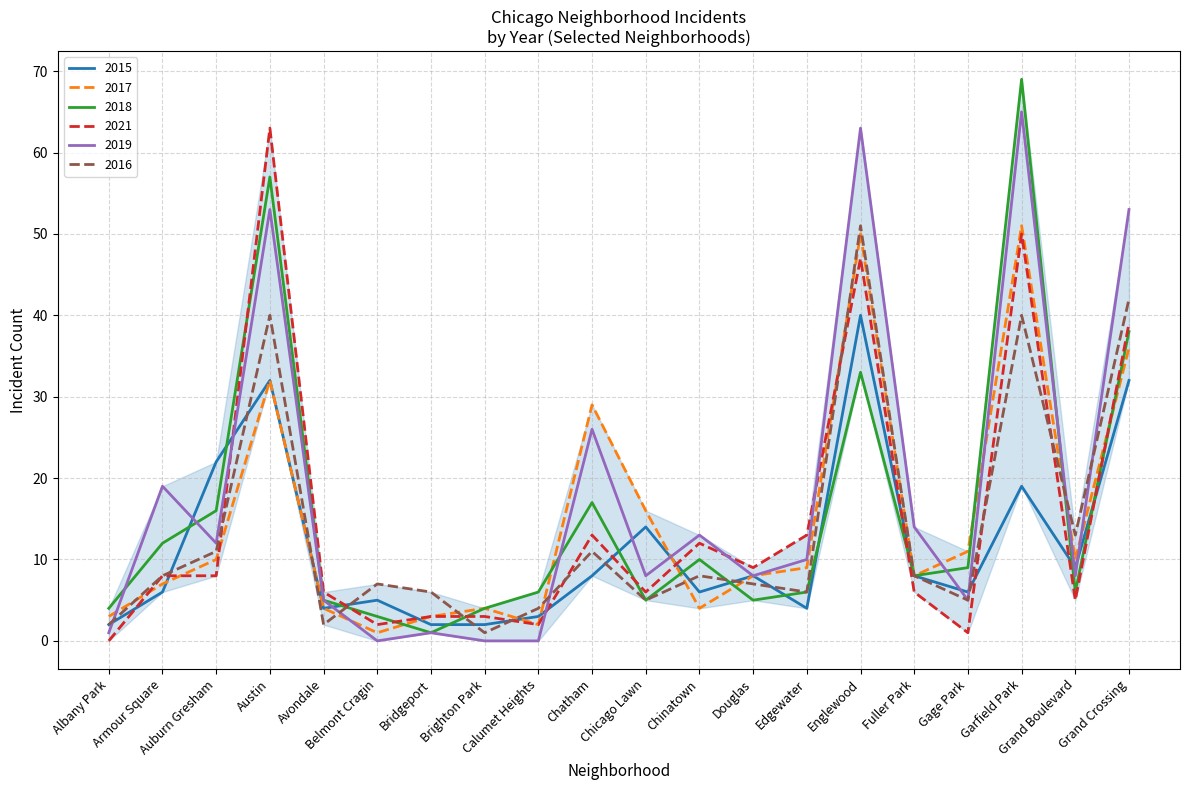

At which category is the sum across all series the highest?

Garfield Park